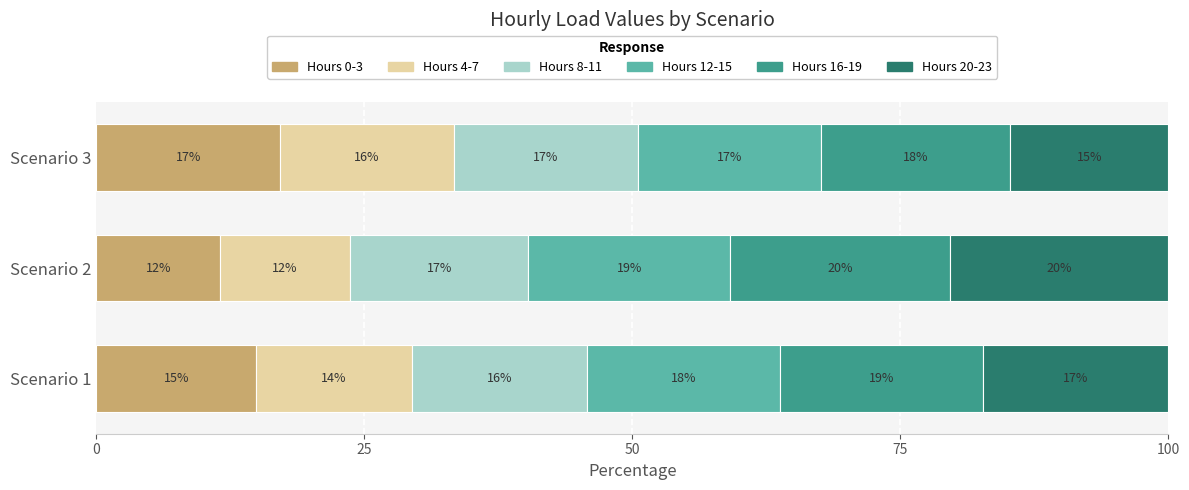

What are all the series names shown in the legend?

Hours 0-3, Hours 4-7, Hours 8-11, Hours 12-15, Hours 16-19, Hours 20-23